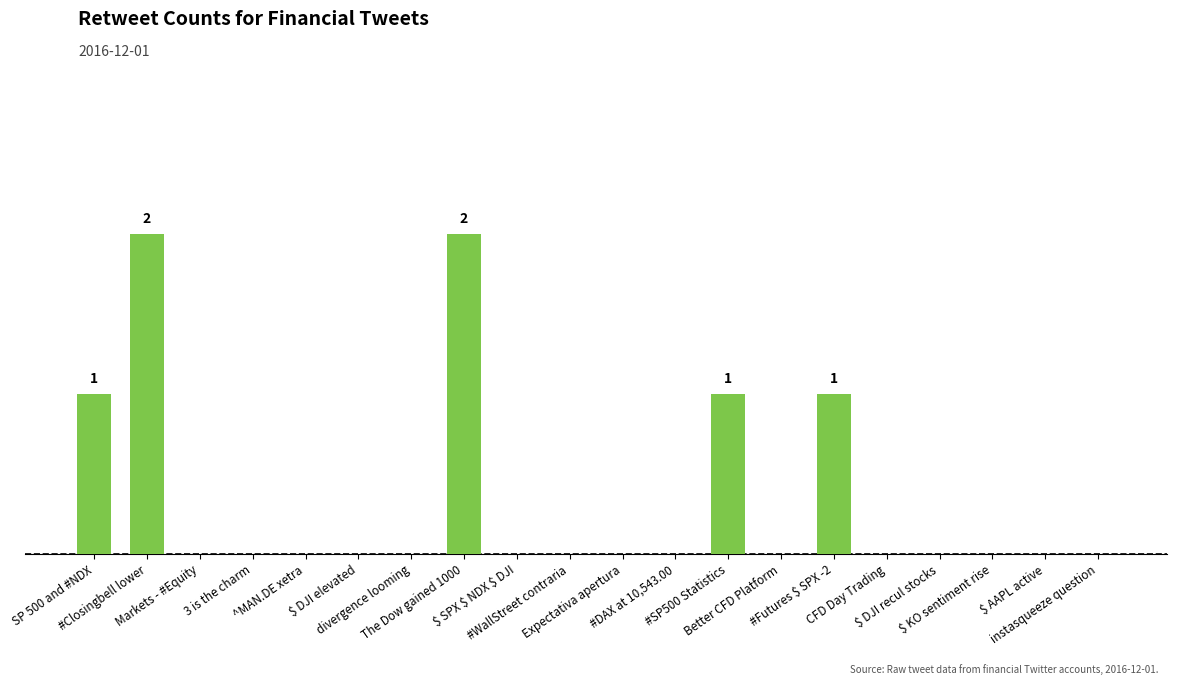

How many bars are there in total?

20